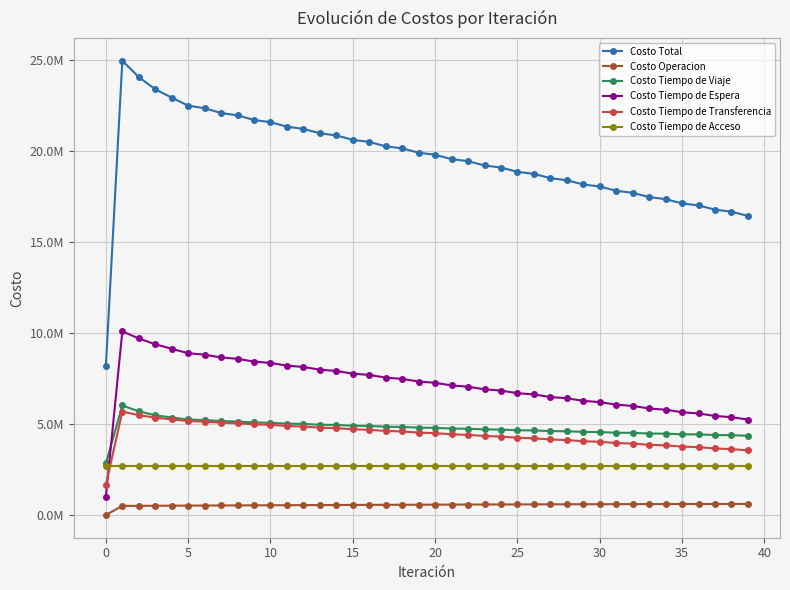

What are all the series names shown in the legend?

Costo Total, Costo Operacion, Costo Tiempo de Viaje, Costo Tiempo de Espera, Costo Tiempo de Transferencia, Costo Tiempo de Acceso